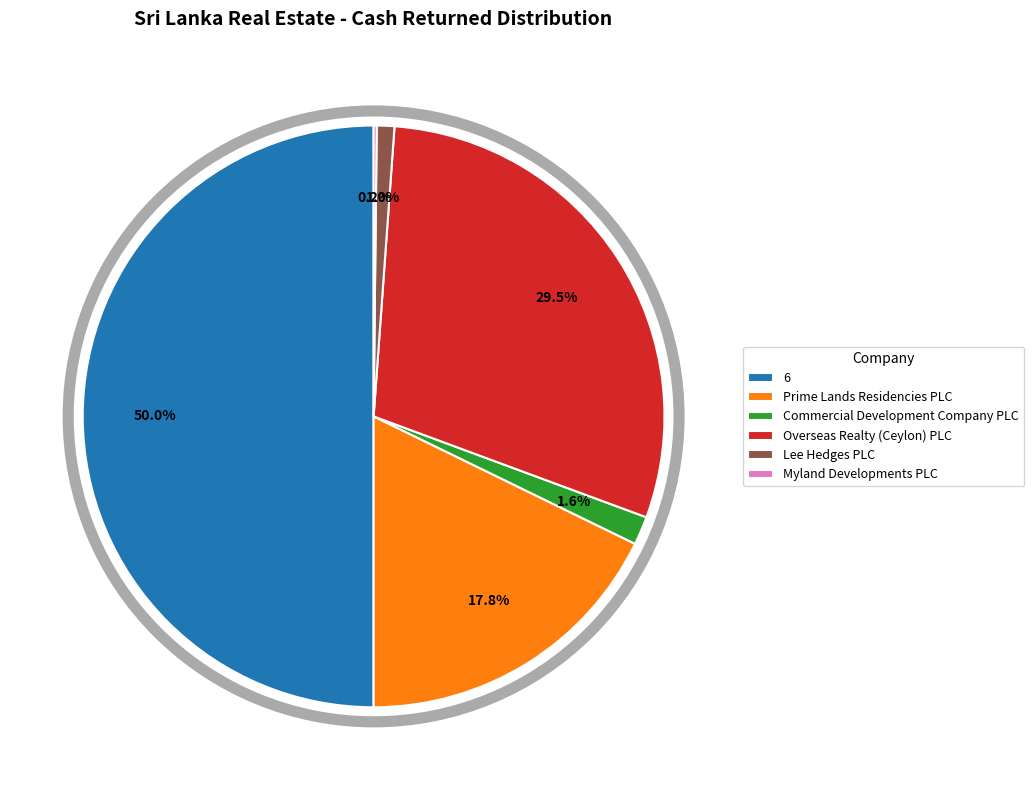

Which slice is the largest?

6